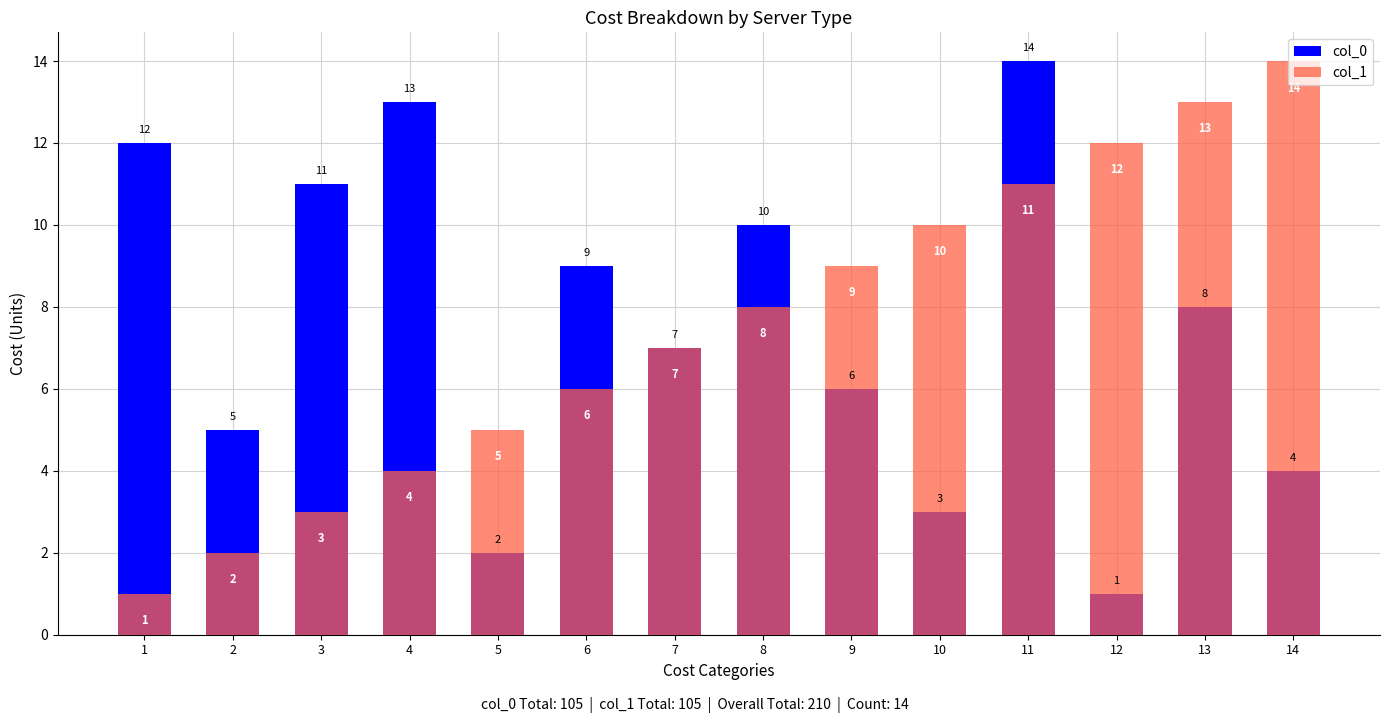

What is the sum of all col_1 values?

105